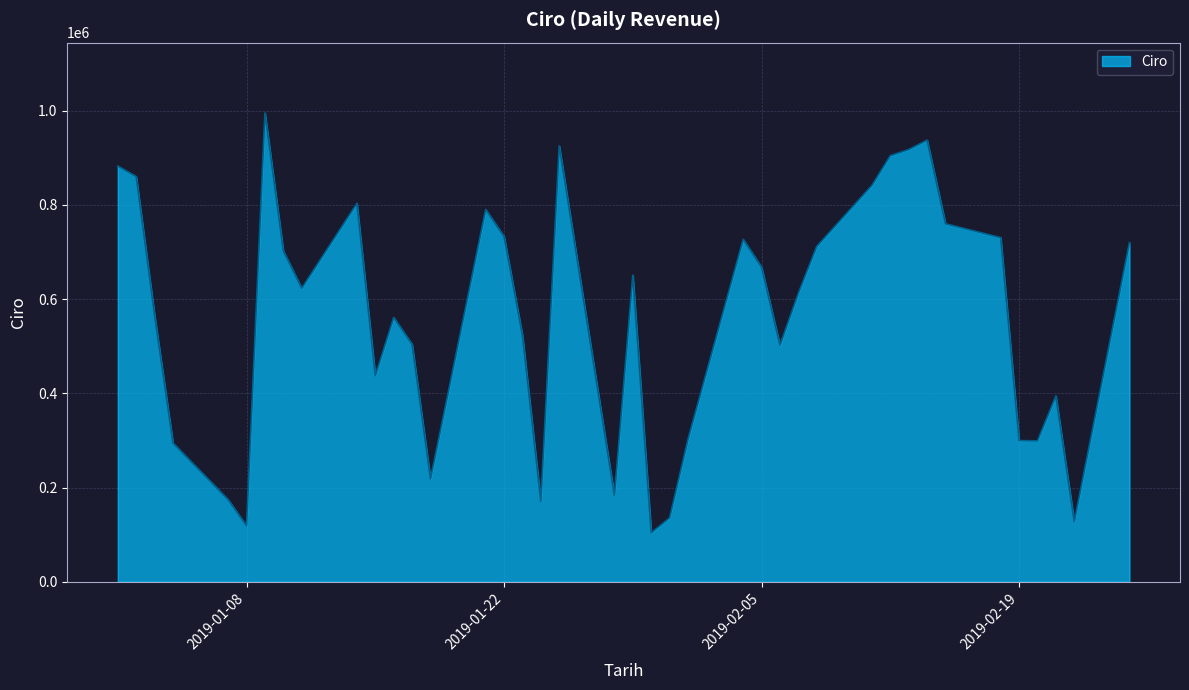

What is the greatest value displayed?

995230